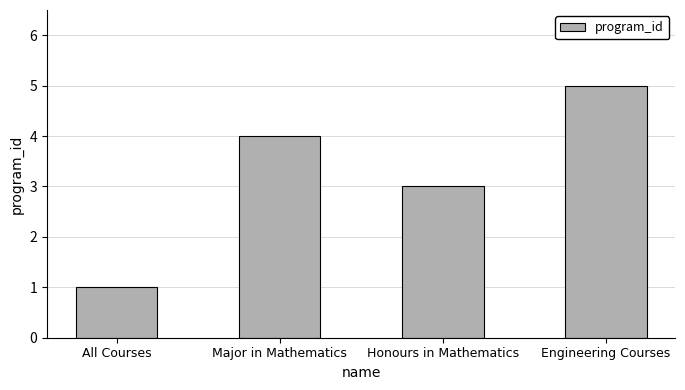

What is the label of the 2nd bar from the left?

Major in Mathematics